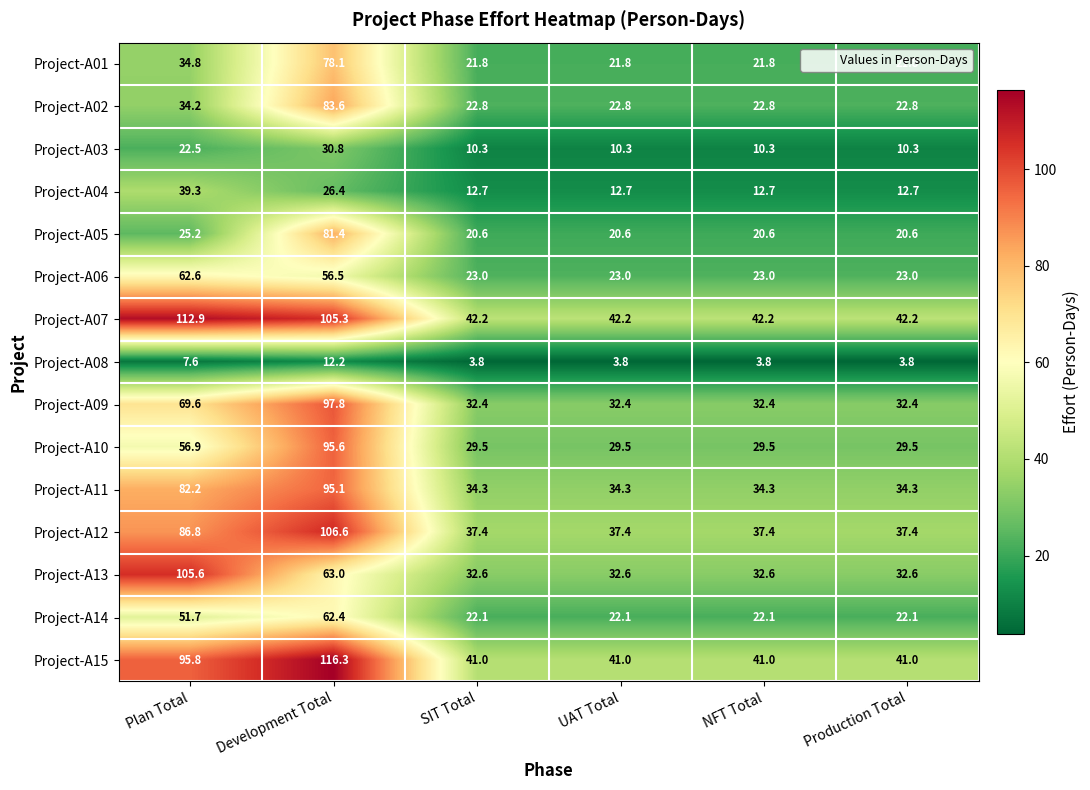

Rank the series at Plan Total from lowest to highest value.

Project-A08, Project-A03, Project-A05, Project-A02, Project-A01, Project-A04, Project-A14, Project-A10, Project-A06, Project-A09, Project-A11, Project-A12, Project-A15, Project-A13, Project-A07